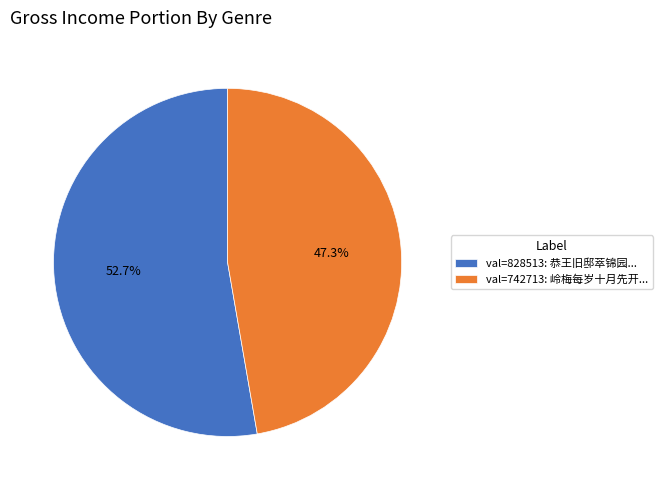

How many slices are in this pie chart?

2